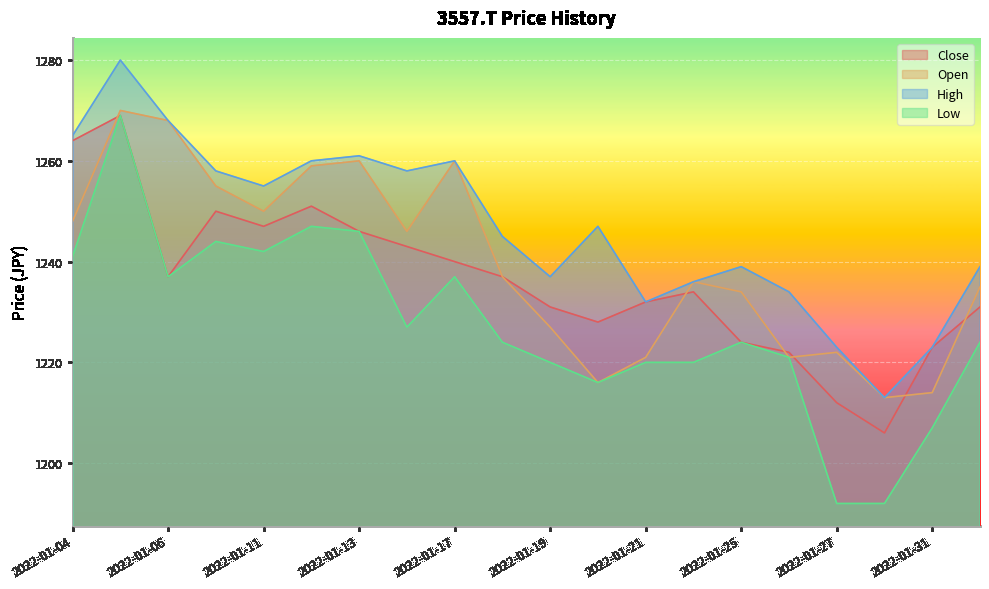

At which label does Low first exceed 1224?

2022-01-04